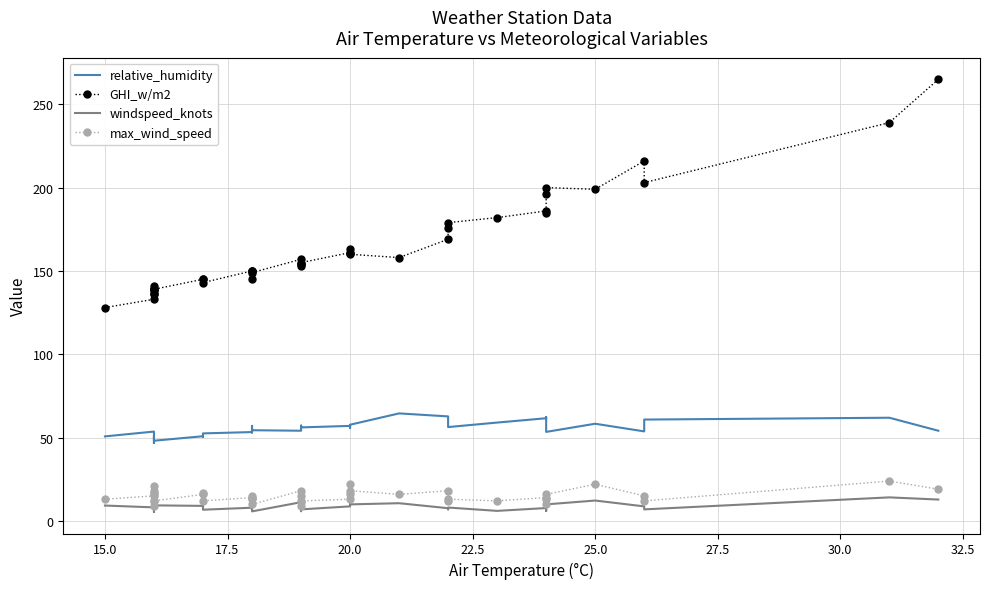

How many series are shown in this chart?

4